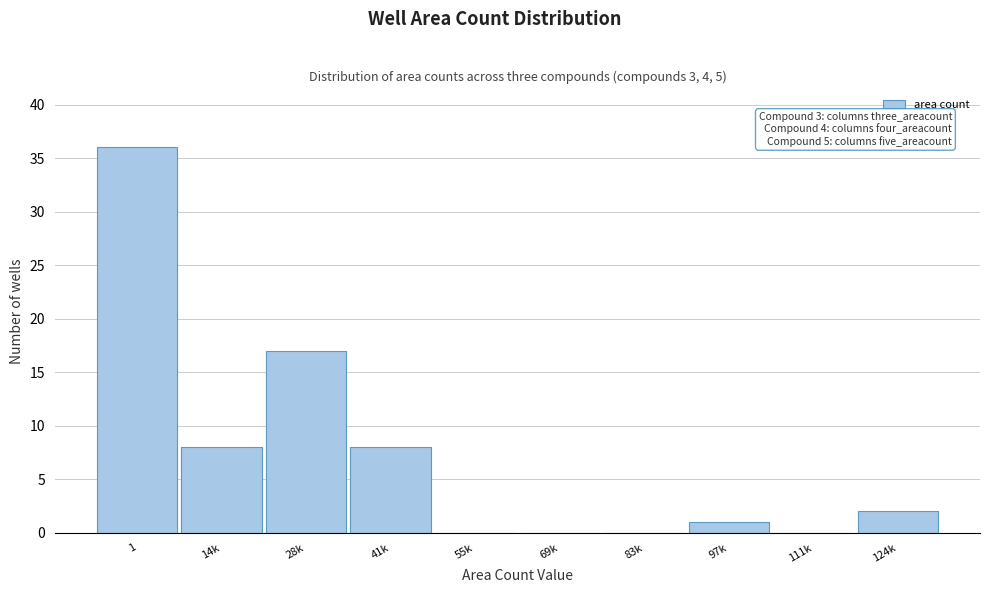

Reading left to right, what are all the values shown in this chart?

1=36	14k=8	28k=17	41k=8	55k=0	69k=0	83k=0	97k=1	111k=0	124k=2